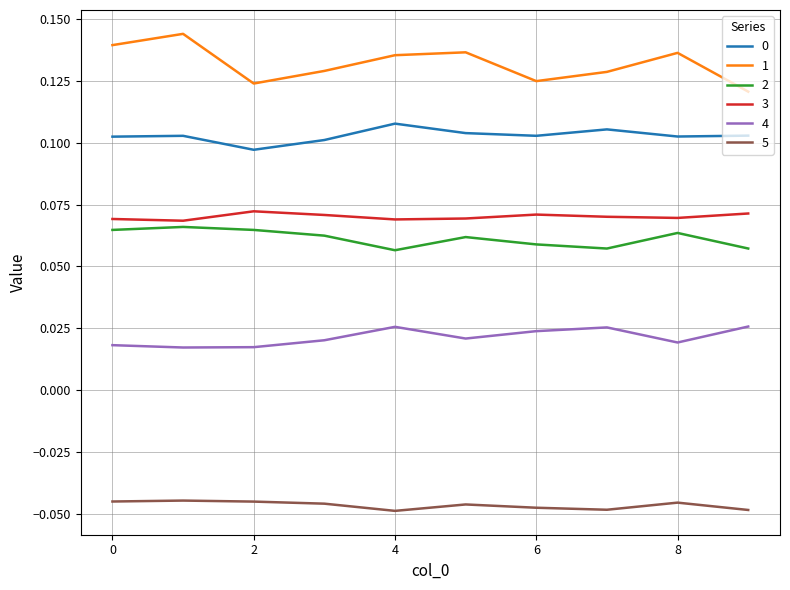

How many distinct data groups are displayed?

6